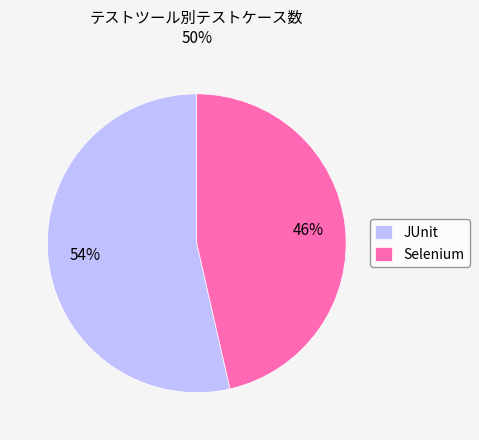

Do JUnit and Selenium together represent more than half of the pie?

Yes